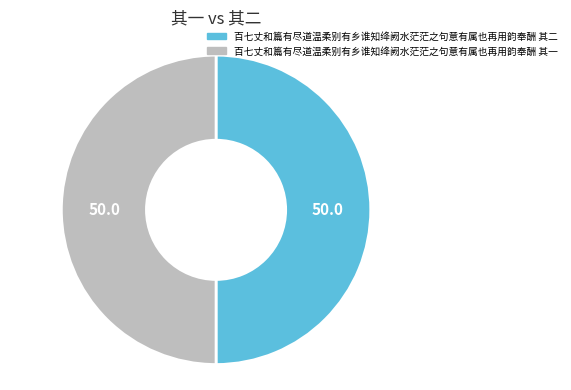

True or false: 百七丈和篇有尽道温柔别有乡谁知绛阙水茫茫之句意有属也再用韵奉酬 其二 accounts for 50% of the total.

True